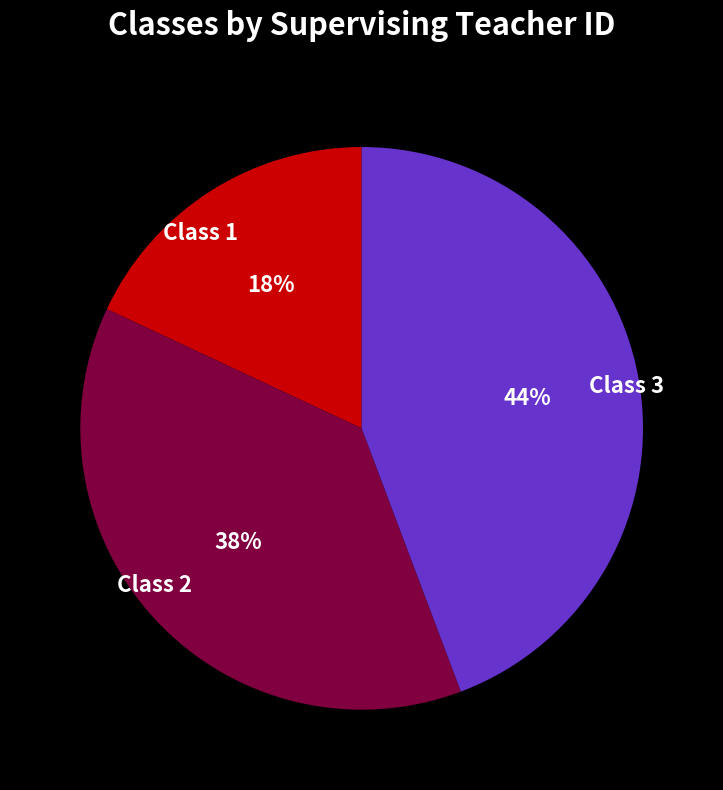

Between Class 1 and Class 3, which is larger?

Class 3